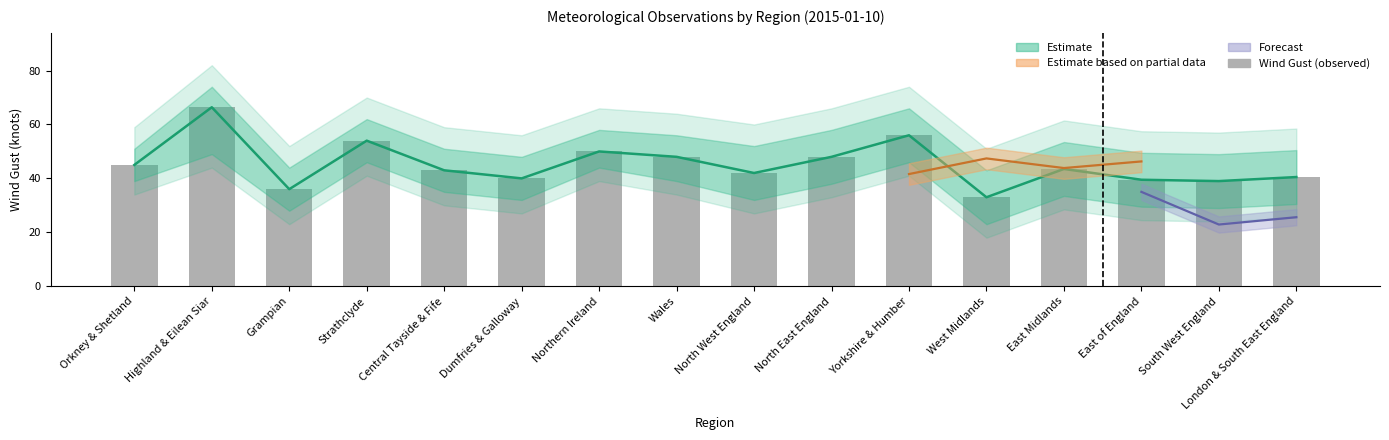

Reading left to right, list all the values displayed in this chart.

Orkney & Shetland=45.0	Highland & Eilean Siar=66.4	Grampian=36.0	Strathclyde=54.0	Central Tayside & Fife=43.0	Dumfries & Galloway=40.0	Northern Ireland=50.0	Wales=48.0	North West England=42.0	North East England=48.0	Yorkshire & Humber=56.0	West Midlands=33.0	East Midlands=43.5	East of England=39.5	South West England=39.0	London & South East England=40.5